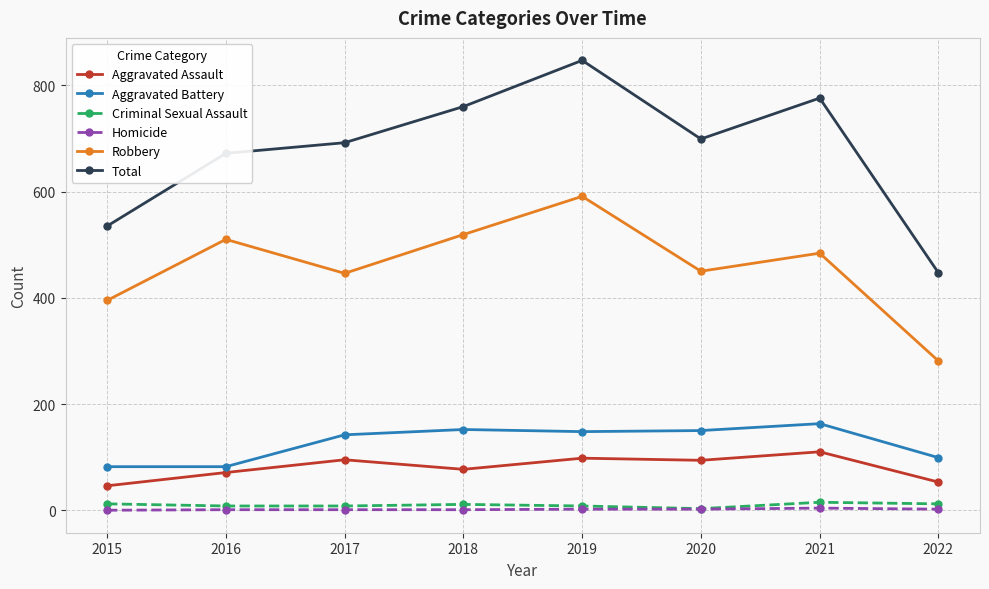

True or false: Total and Homicide intersect in this chart.

False